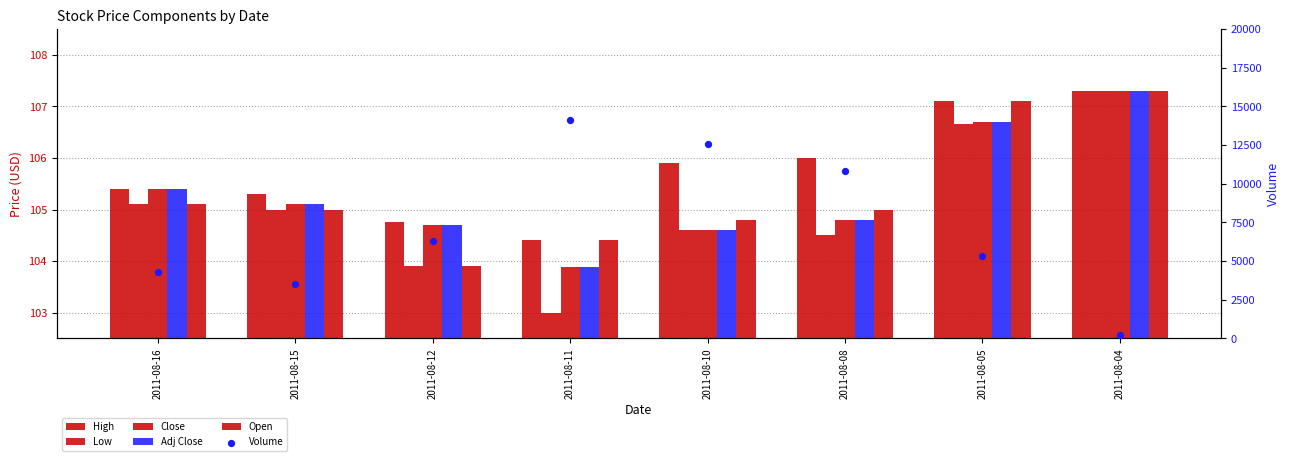

At how many categories does at least one series exceed 1404?

7